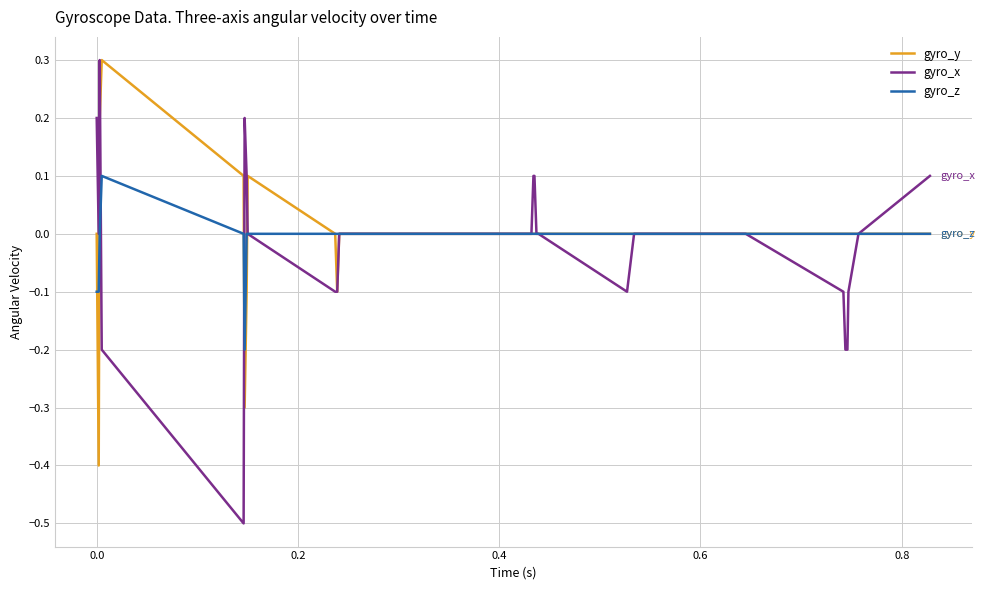

Which series has the widest spread of values?

gyro_x